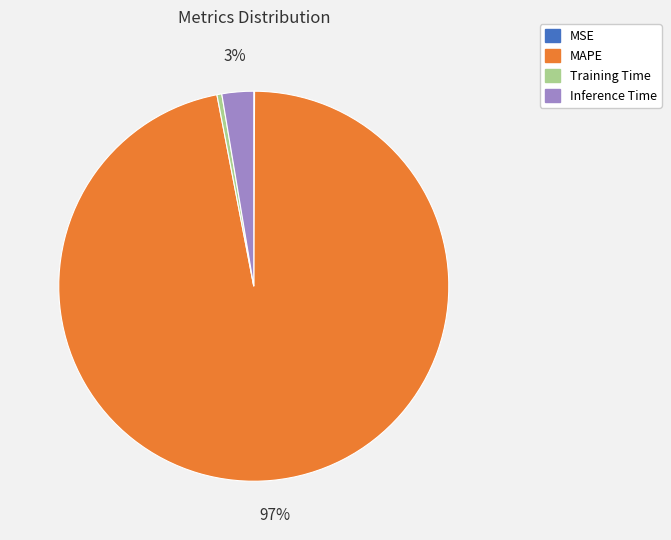

What percentage is the Inference Time slice, to the nearest percent?

3%